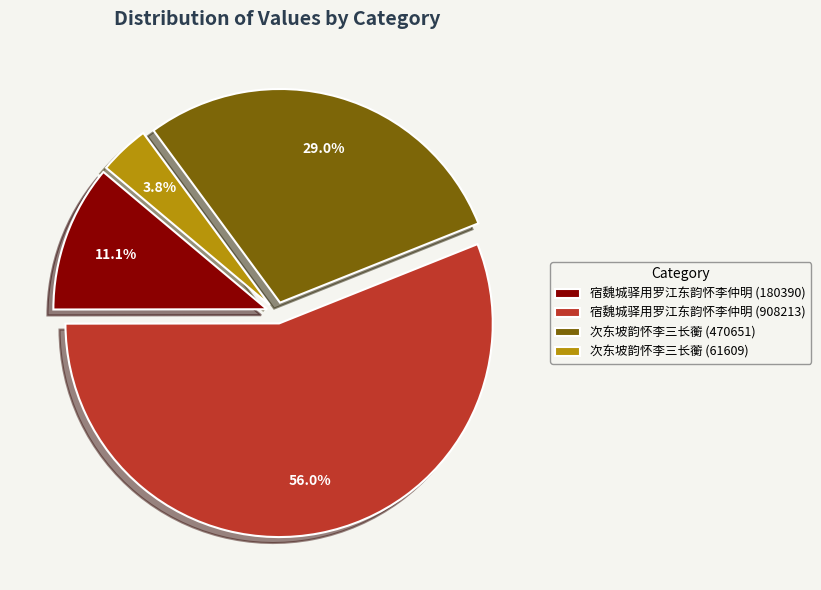

Which slice is the largest?

宿魏城驿用罗江东韵怀李仲明 (908213)